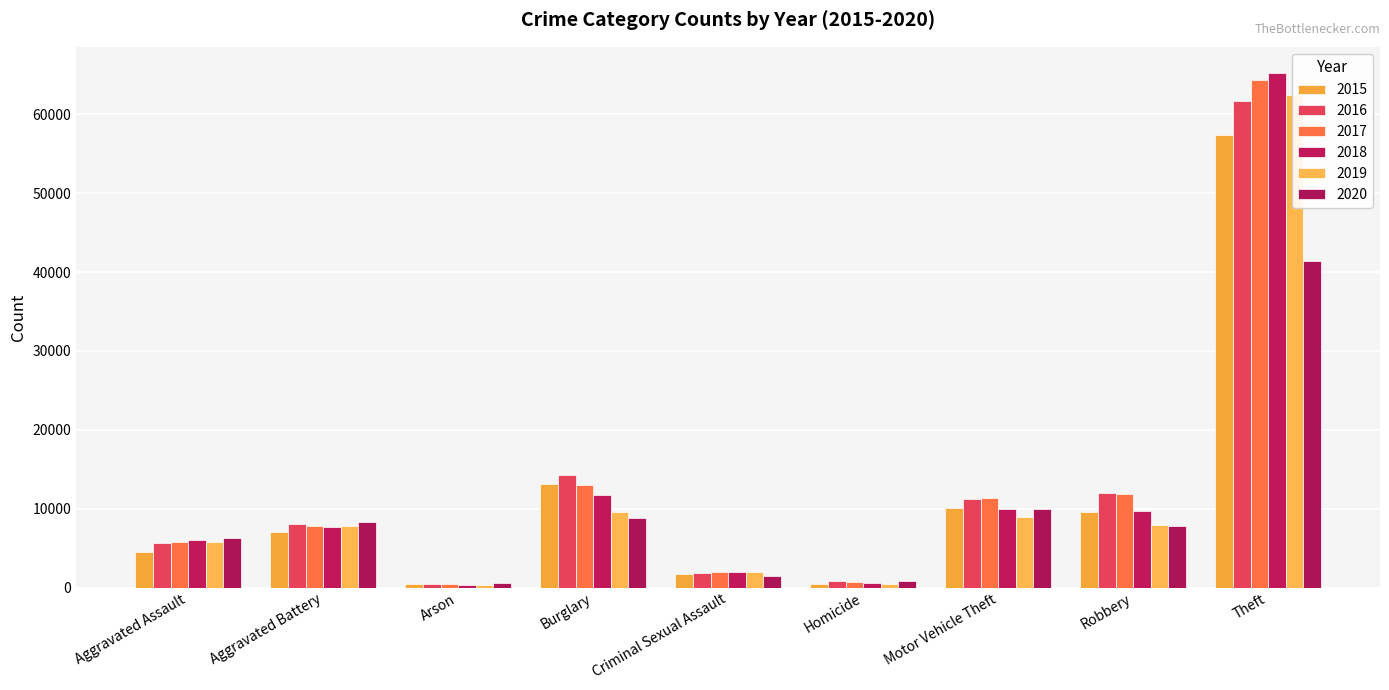

How many values in the 2020 series exceed 7855?

4